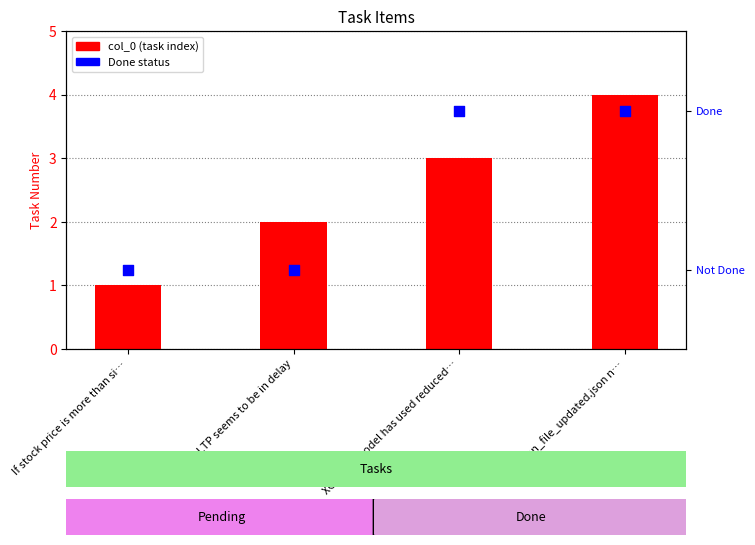

What is the total value across all series at LTP seems to be in delay?

2